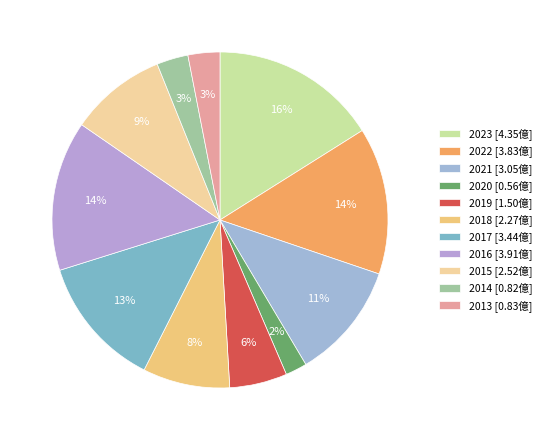

Does any single category account for the majority?

No